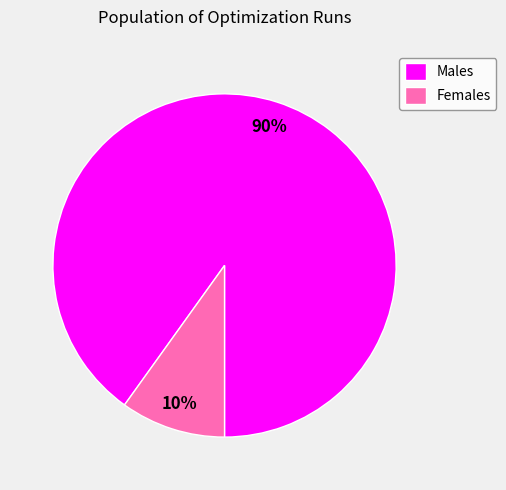

To the nearest percent, what is the average slice percentage?

50%